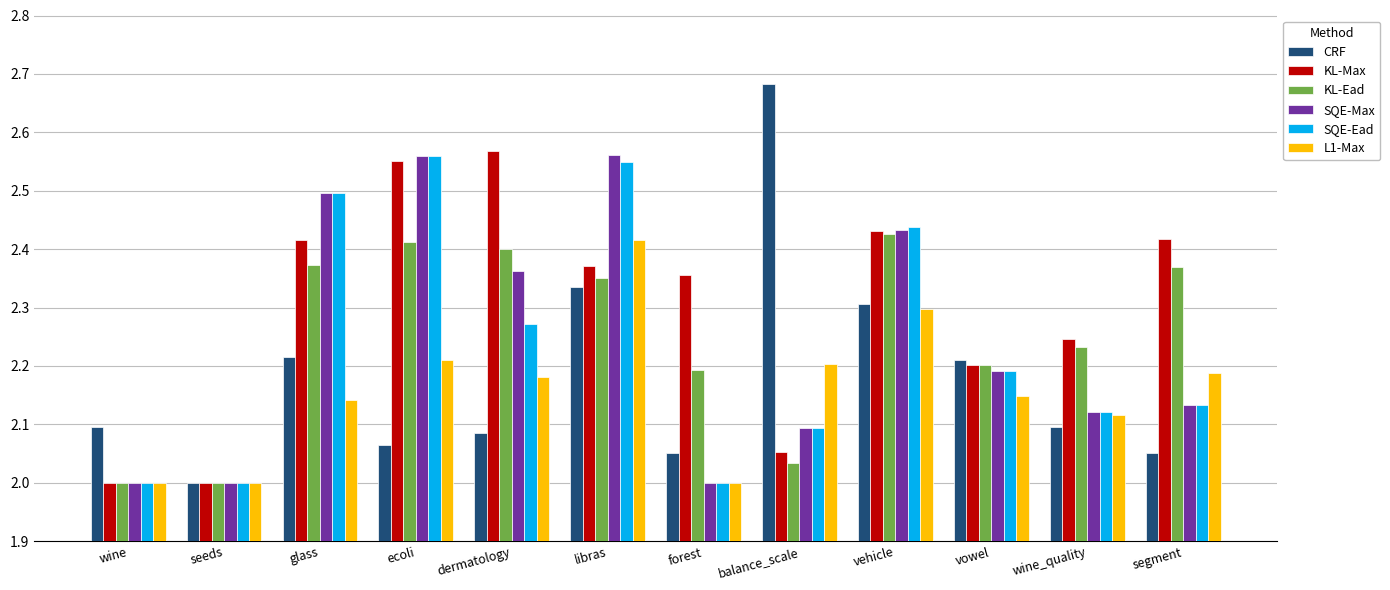

Which series changed the most between seeds and segment?

KL-Max